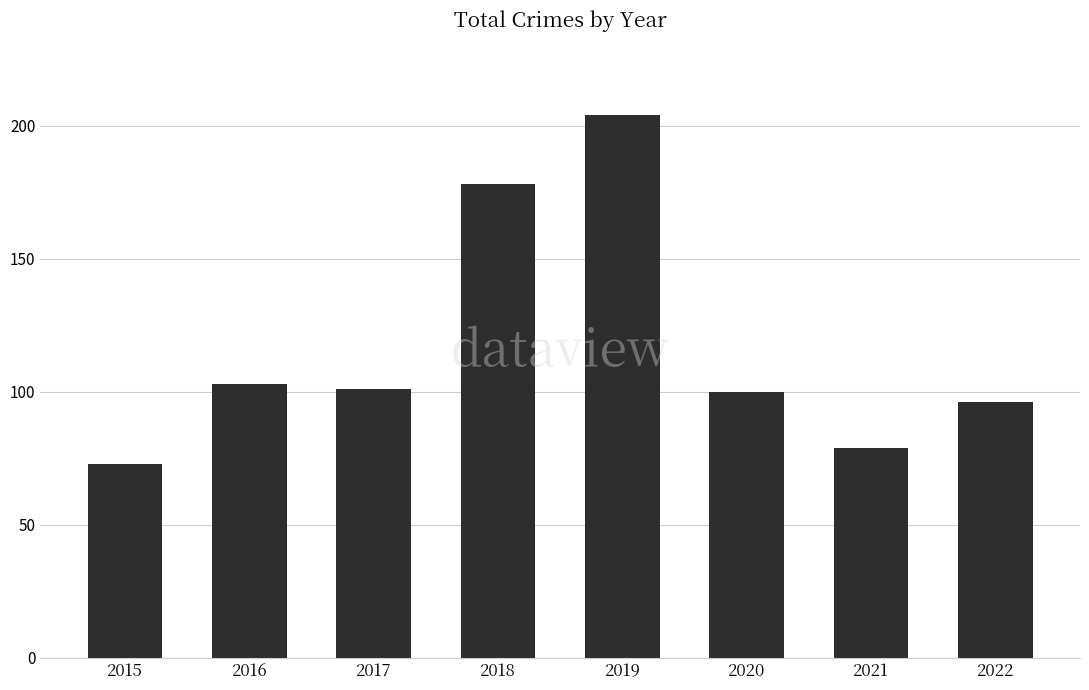

Reading left to right, what are all the values shown in this chart?

73	103	101	178	204	100	79	96